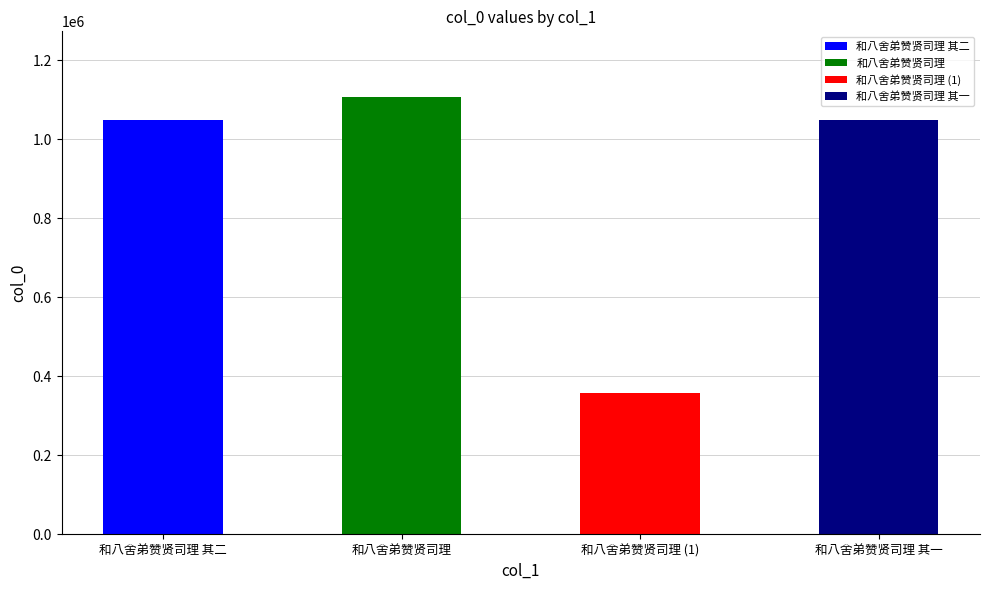

How many bars are there in total?

4